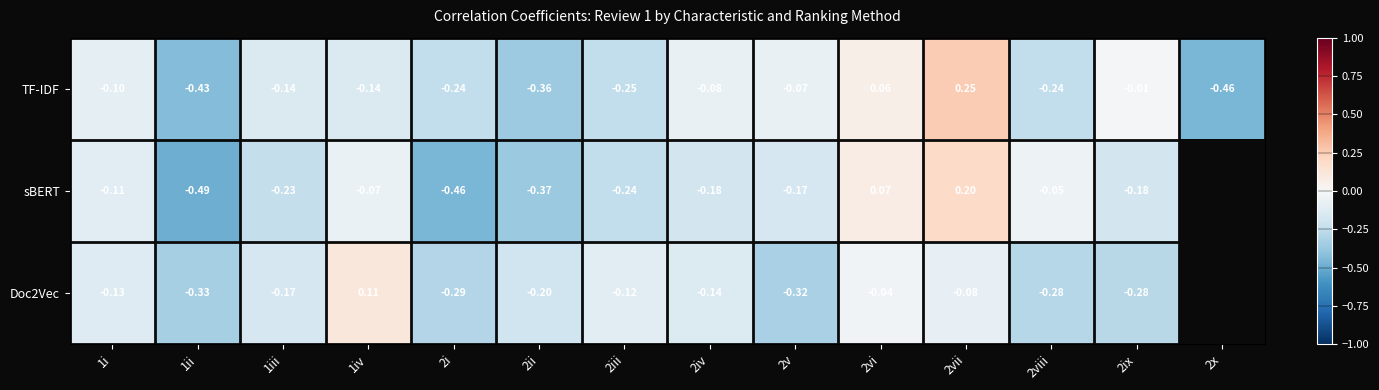

Between 1iii and 2ii, which series saw the biggest shift?

TF-IDF